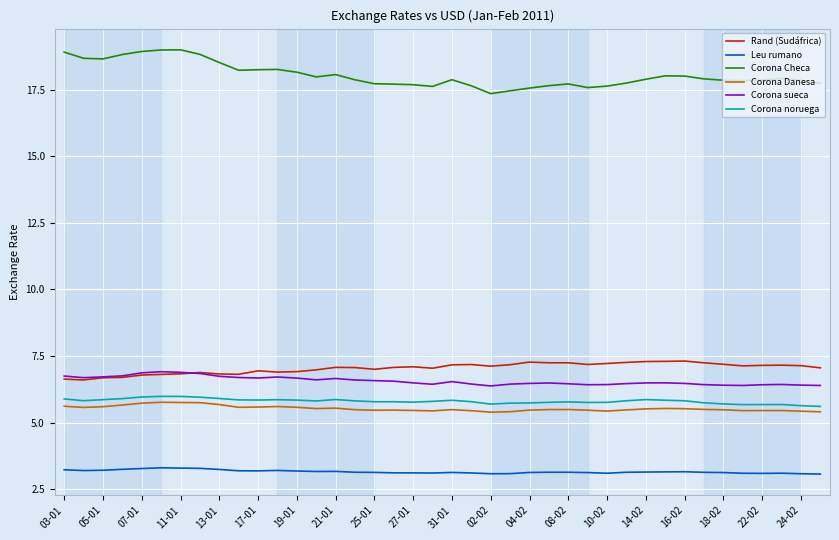

Which series has the largest total across all categories?

Corona Checa